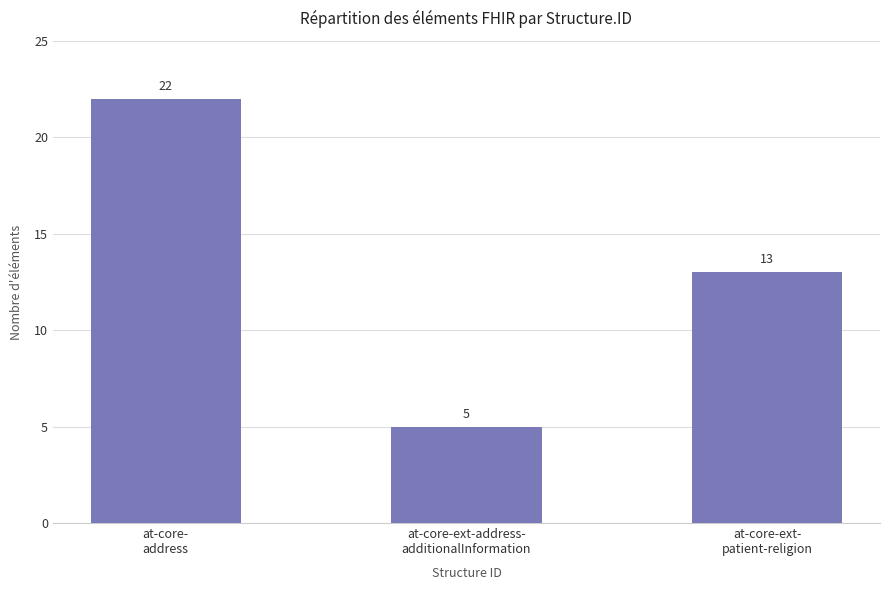

The value at at-core-ext-
patient-religion is 22. True or false?

False